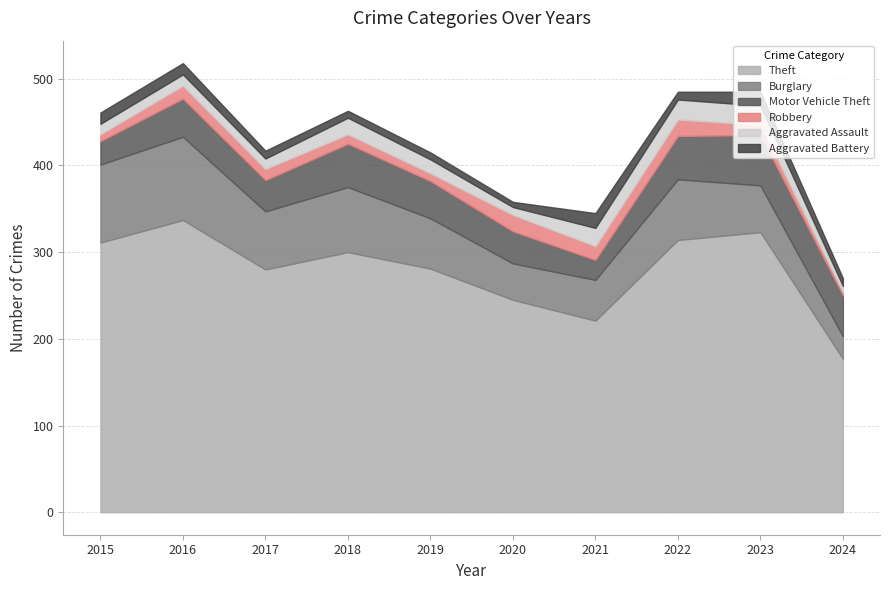

What is the value of the Aggravated Assault point at the 6th from the left?

9